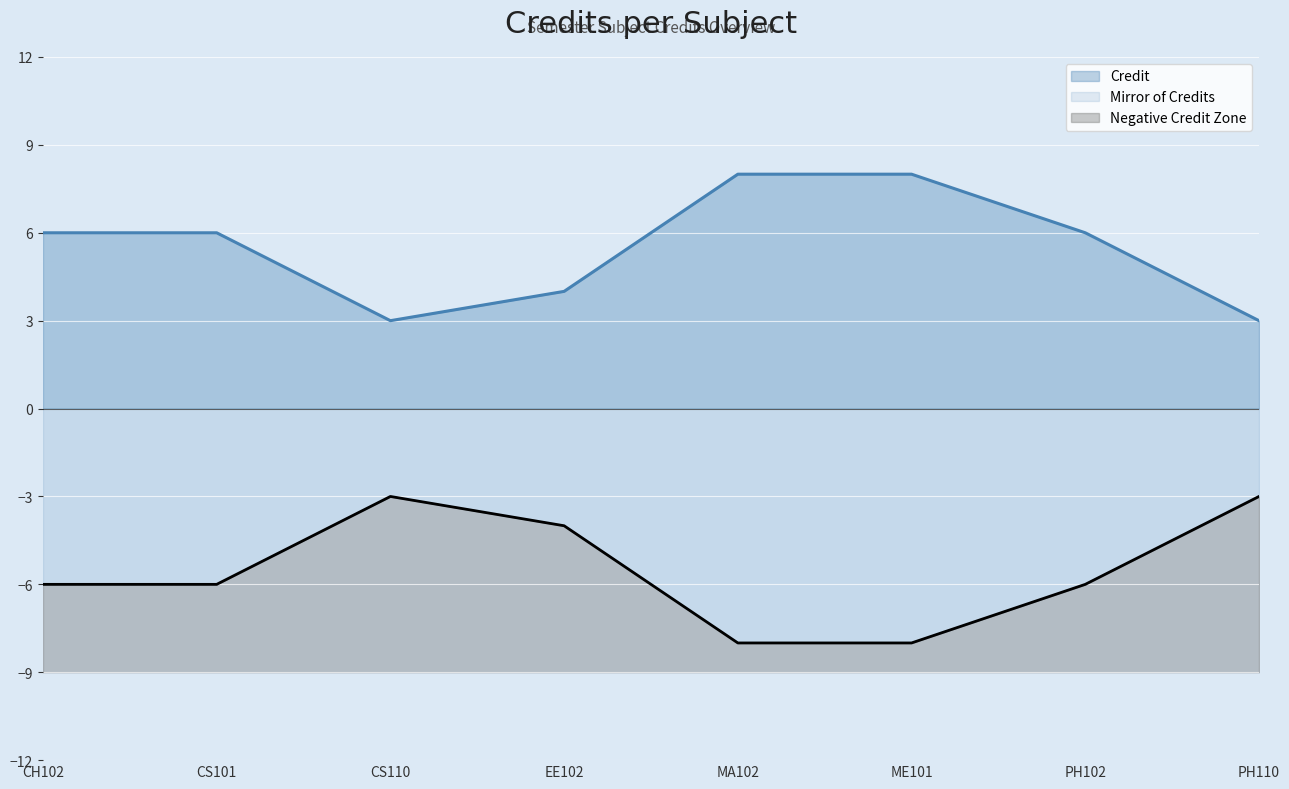

How many interior local valleys (lower than both neighbors) does the data have?

1